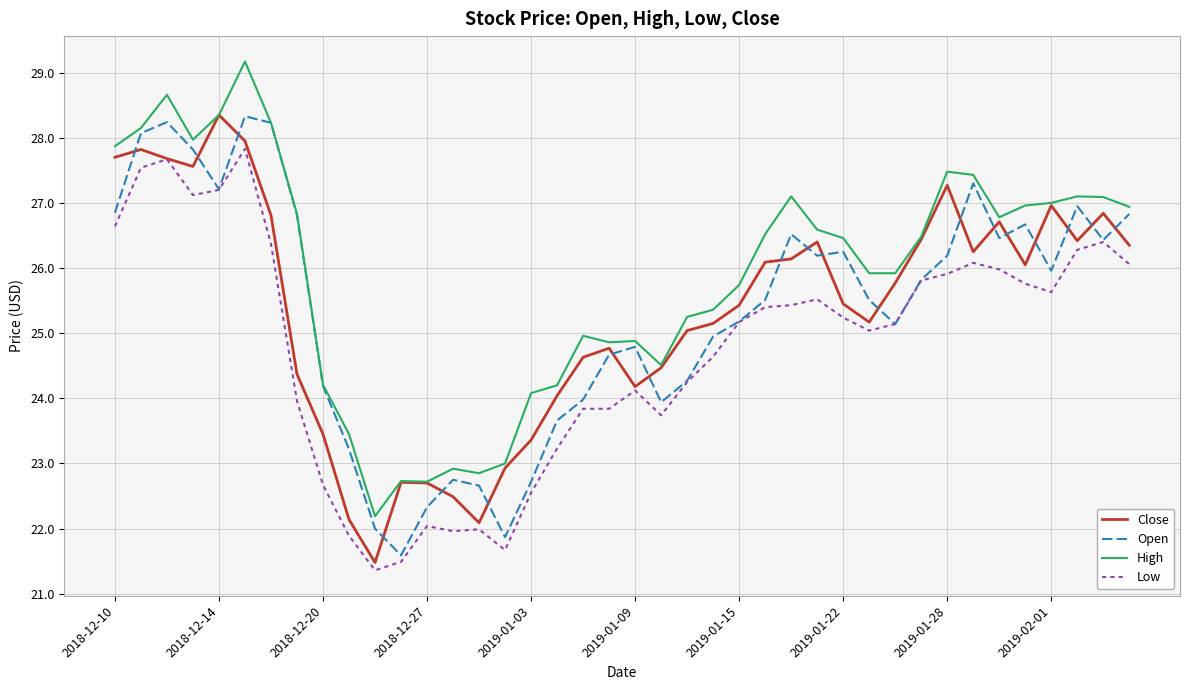

What is the greatest value displayed?

29.2